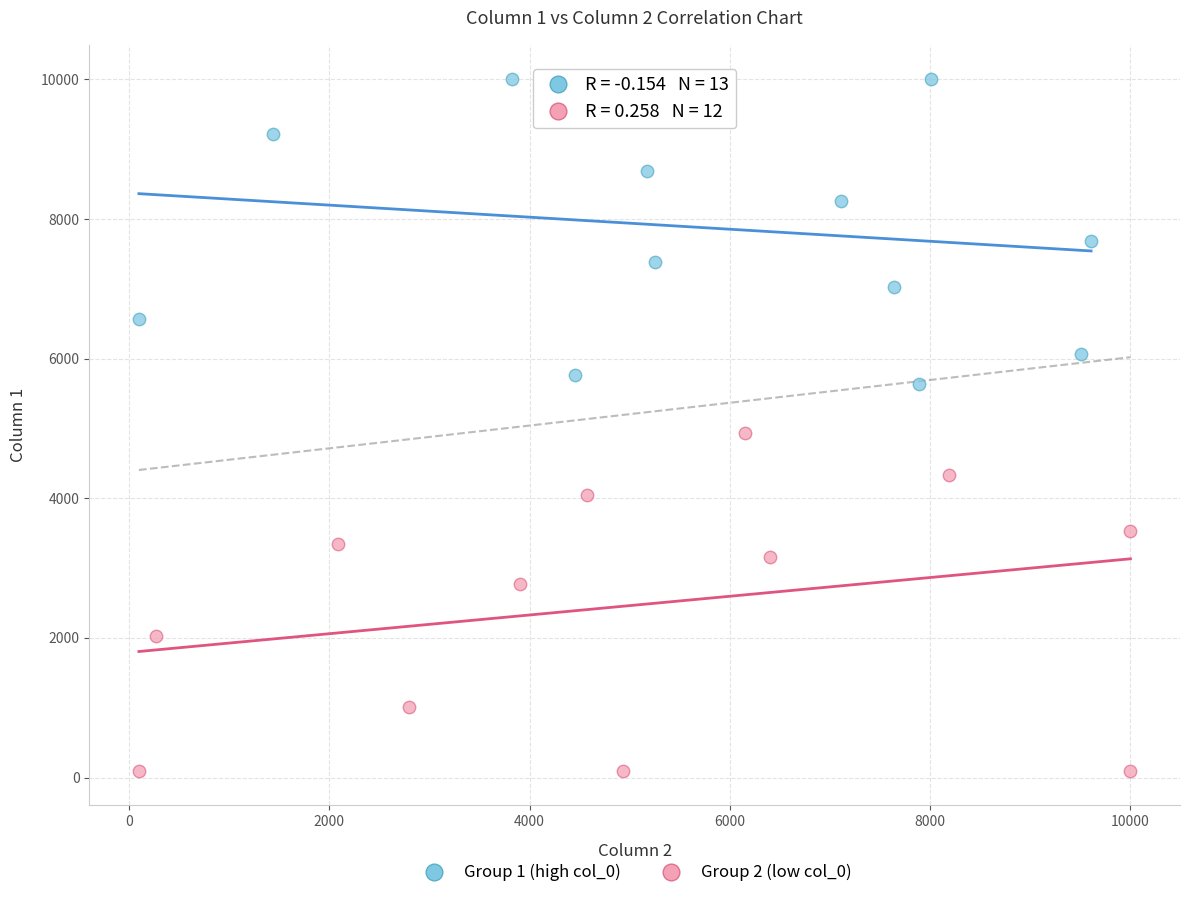

Which series reaches the minimum Y coordinate?

Group 2 (low col_0)